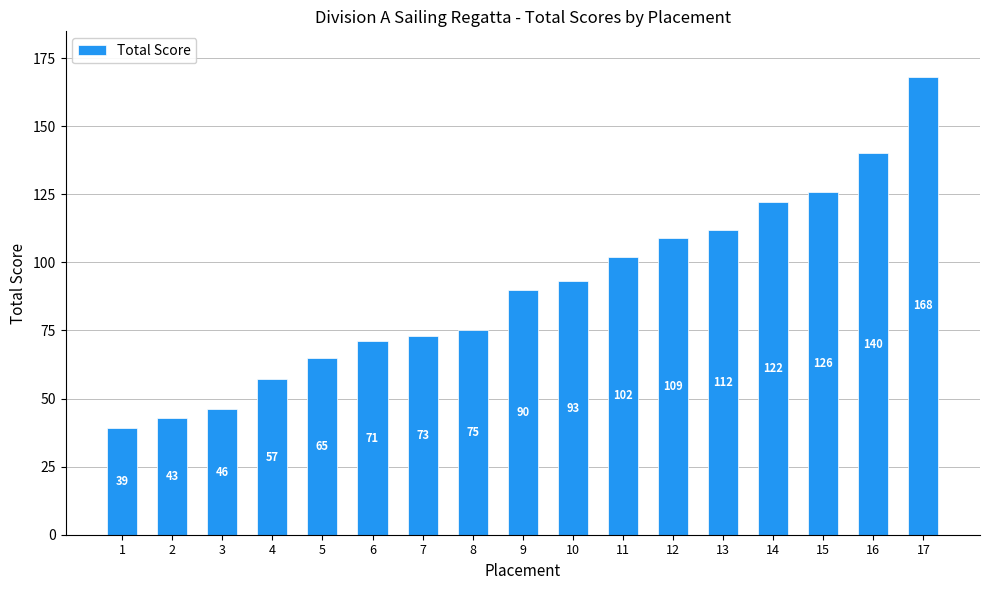

How many bars are there in total?

17